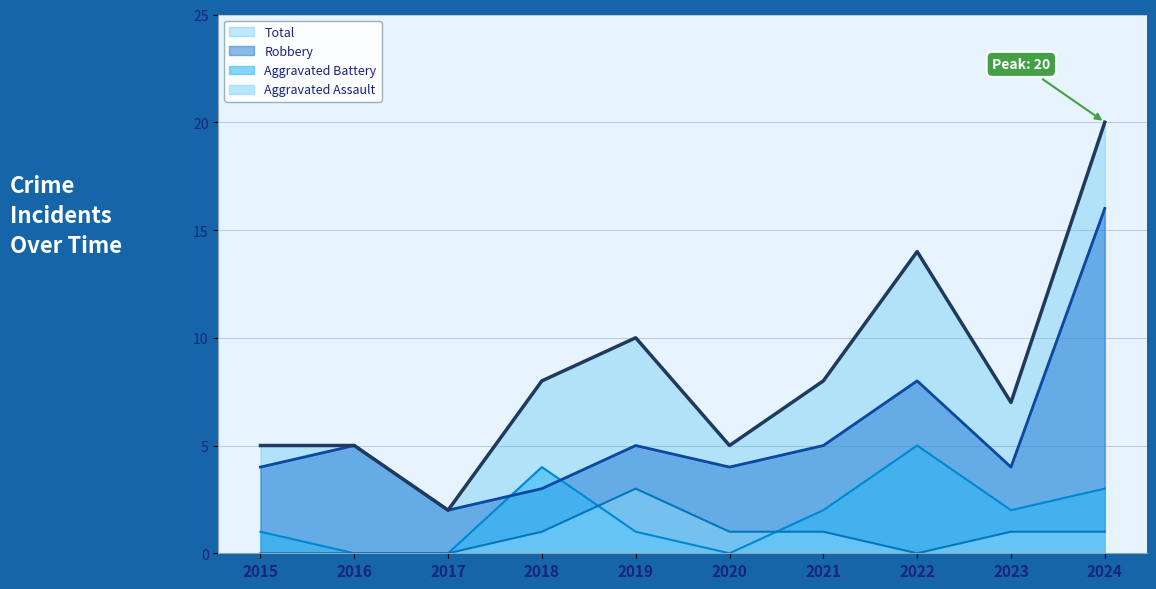

What is the sum of all Total values?

84